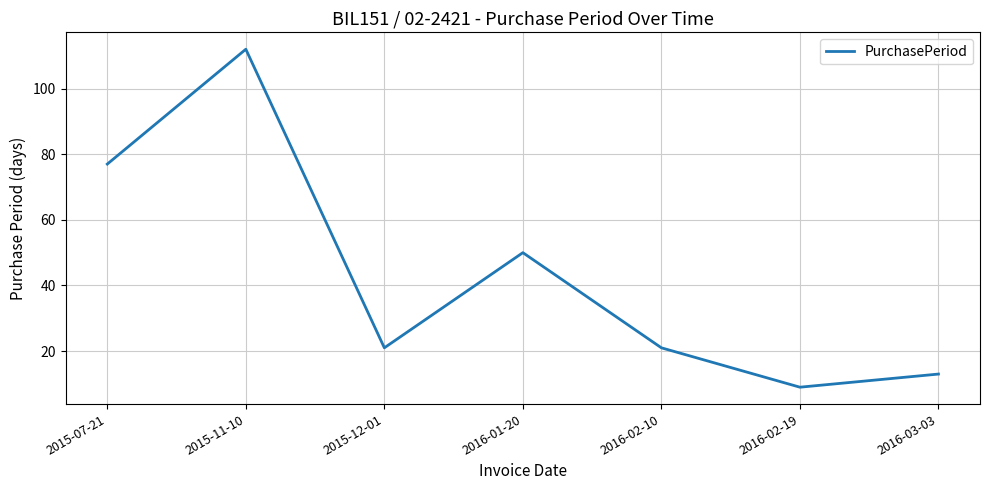

True or false: there are more than 0 points higher than both neighbors.

True